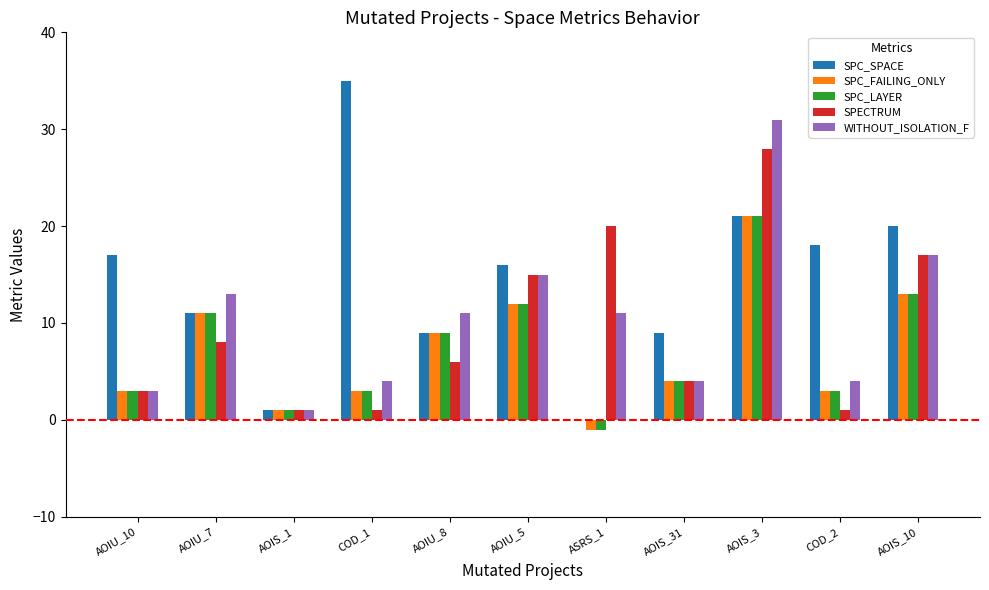

What is the sum of all SPC_FAILING_ONLY values?

79